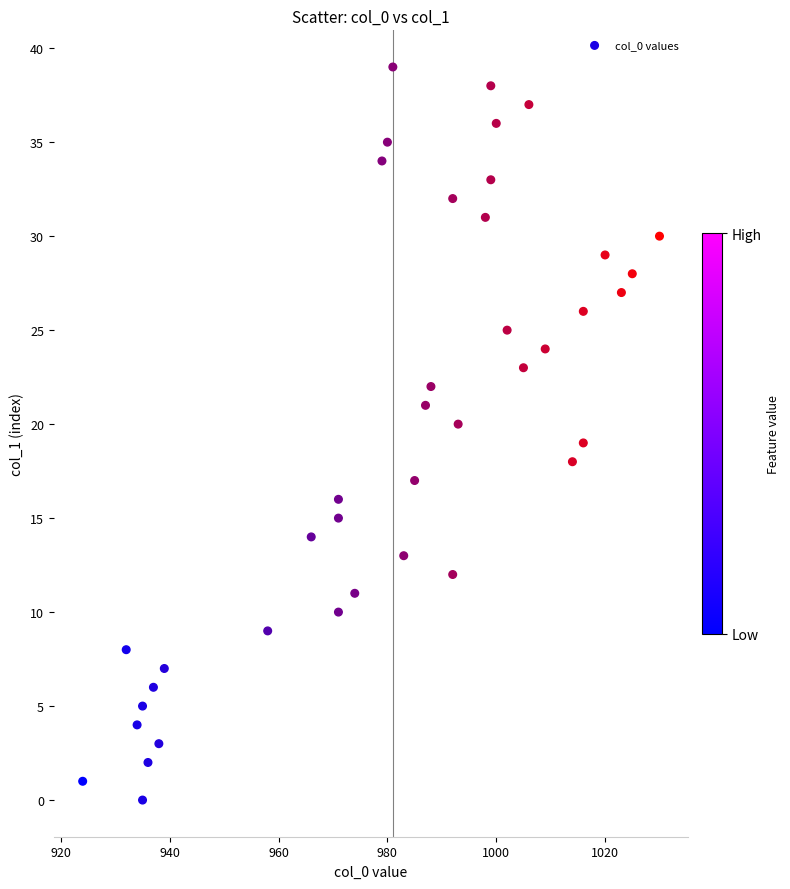

What is the range of X values (max minus min)?

106